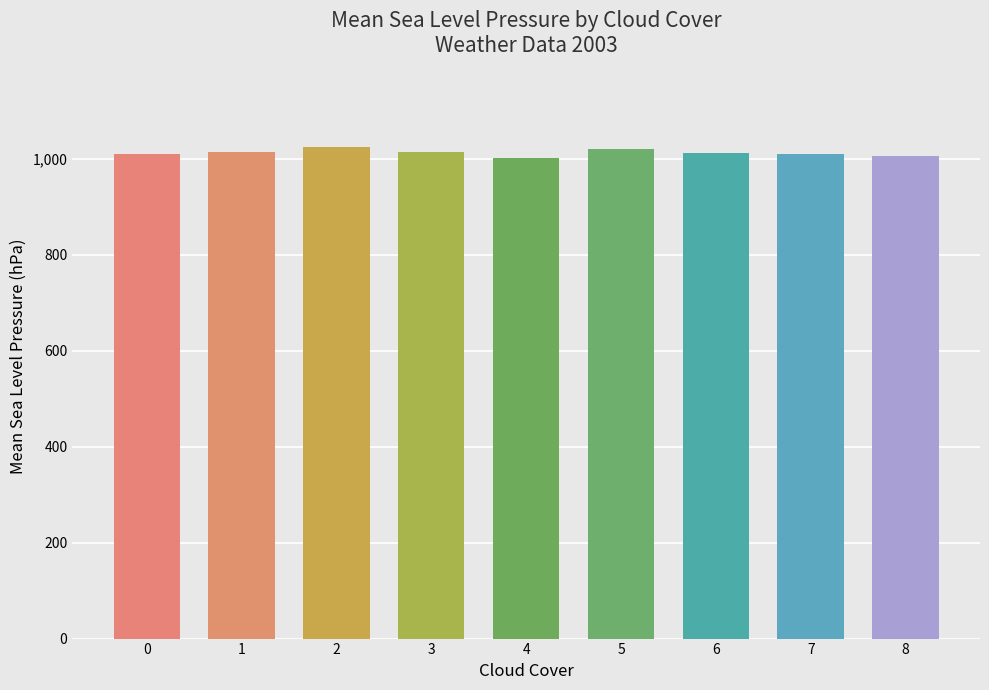

What is the sum of all values?

9116.3